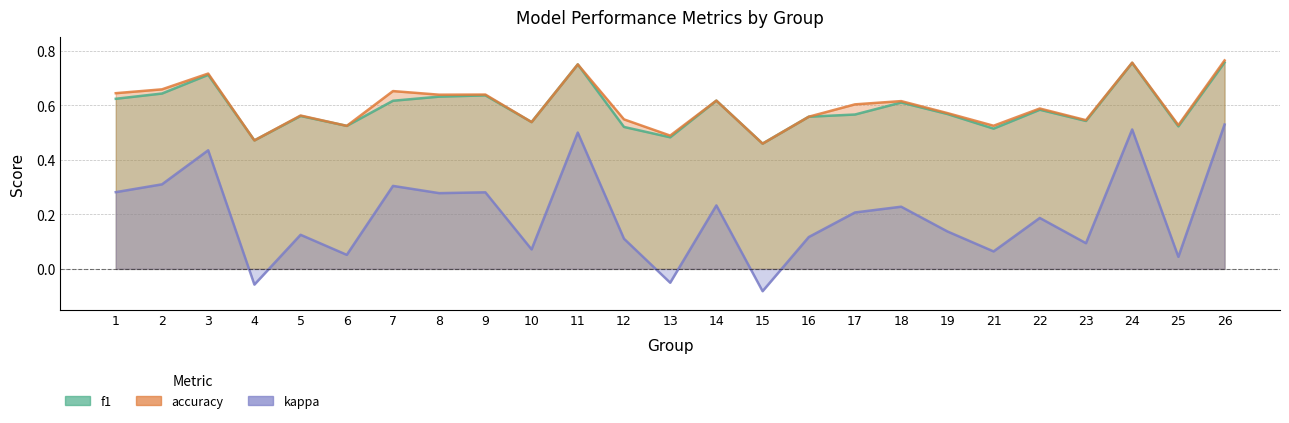

Rank the series by their maximum value, from highest to lowest.

accuracy, f1, kappa